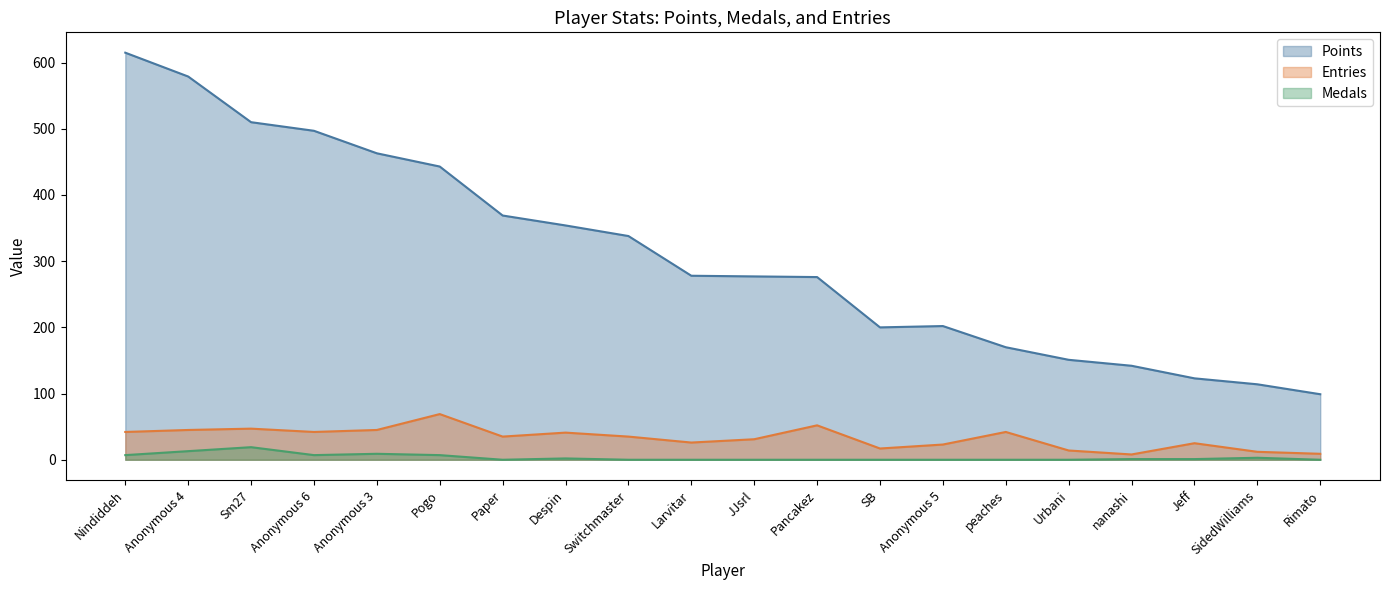

Where does the Entries series first go above 35?

Nindiddeh